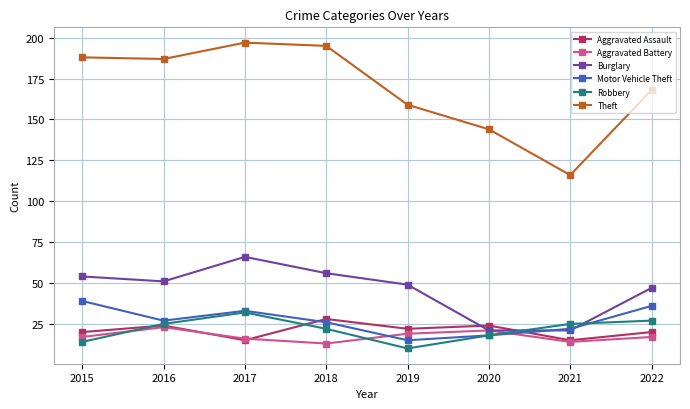

How many lines are shown in the chart?

6